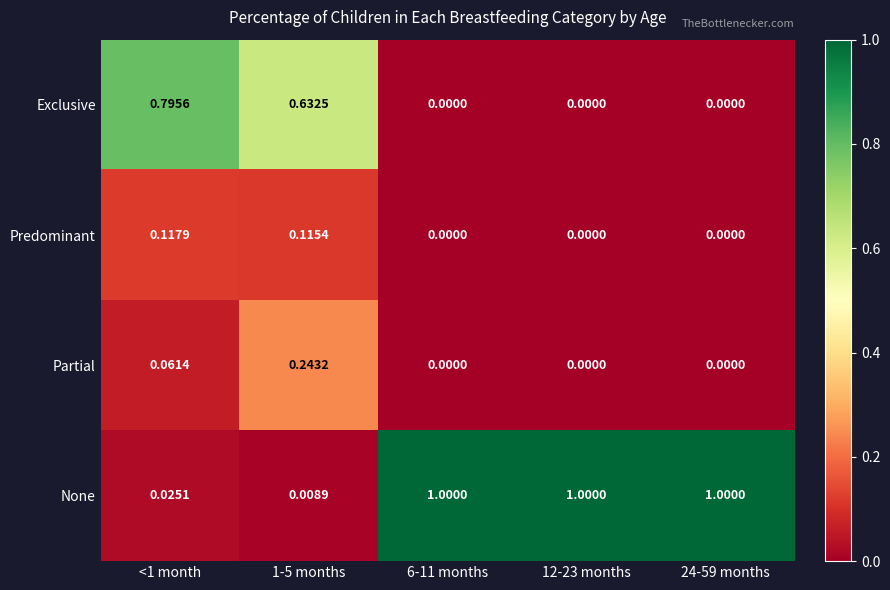

What is the greatest value displayed?

1.0